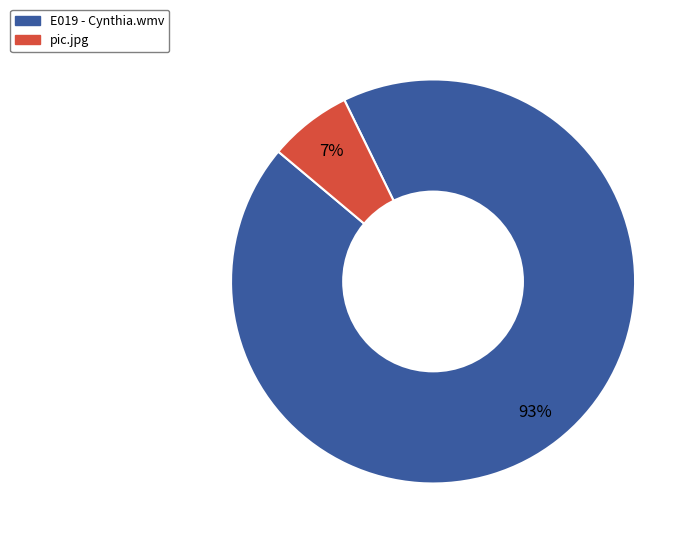

Which slice is the largest?

E019 - Cynthia.wmv